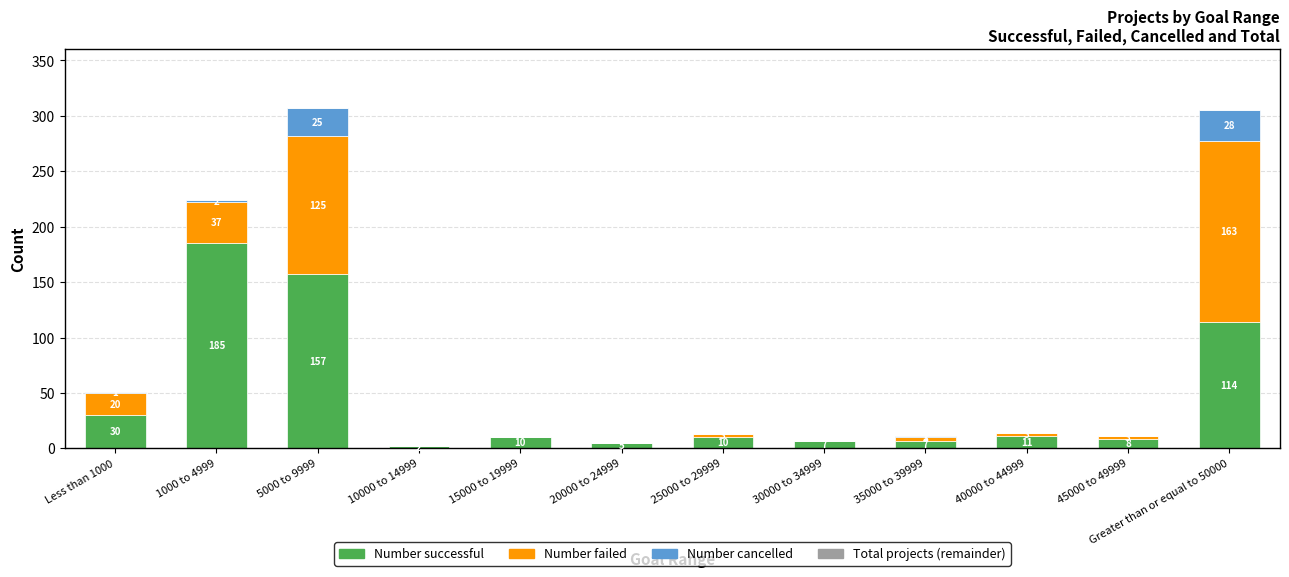

What is the sum of the Number successful values at 35000 to 39999 and 10000 to 14999?

9